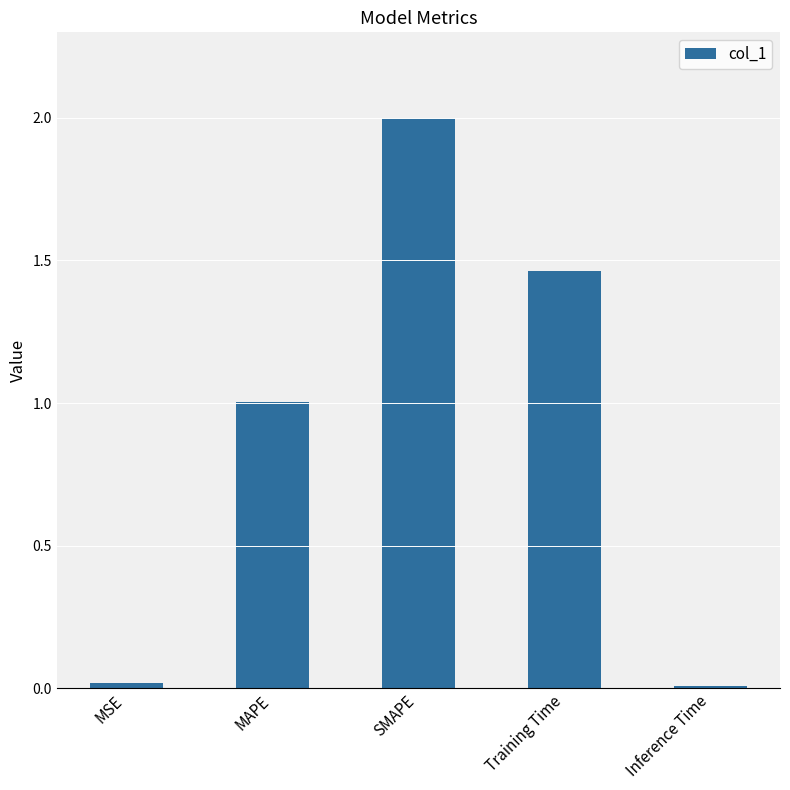

What is the difference between the second highest and second lowest values?

1.4